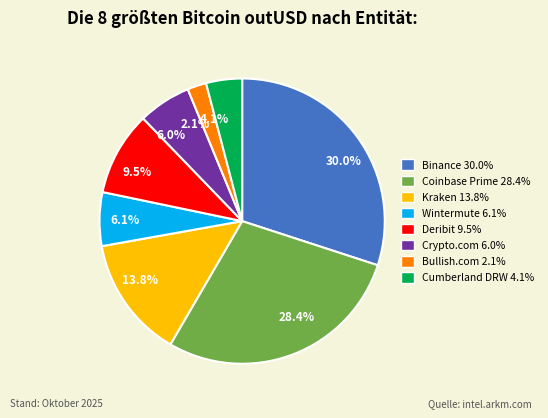

What percentage do Kraken and Cumberland DRW together represent?

17.9%